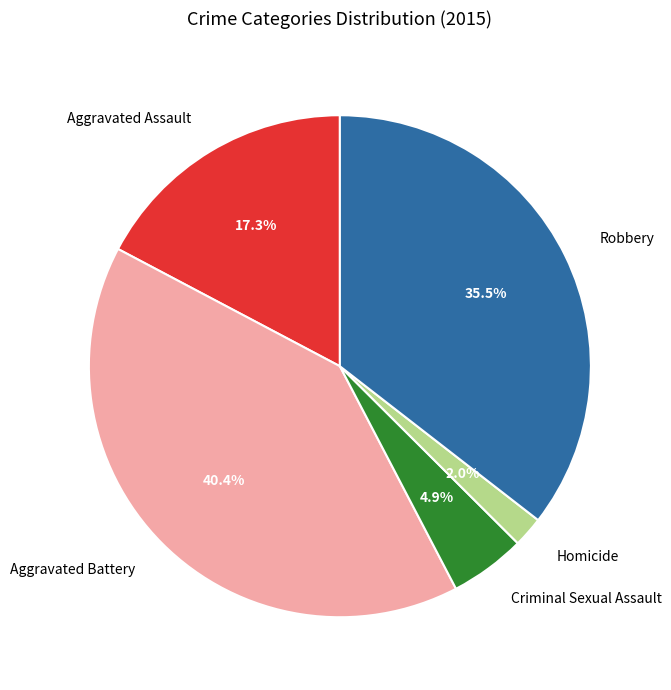

Count the number of slices in the pie.

5